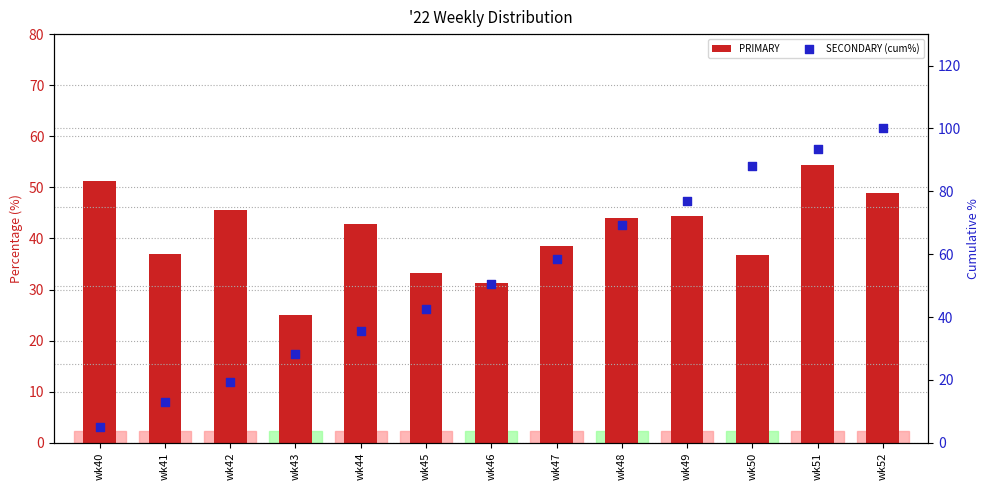

Which series reaches the maximum Y coordinate?

SECONDARY (cum%)